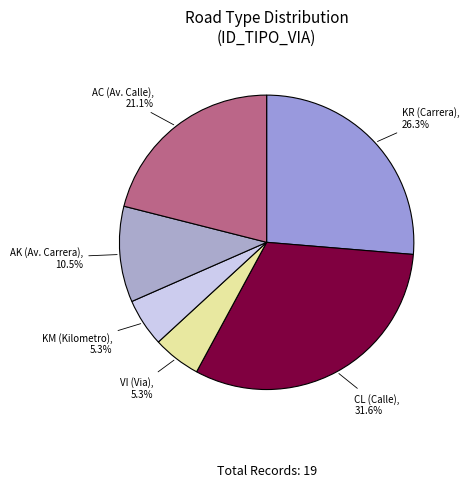

Which has a higher value, CL or VI?

CL